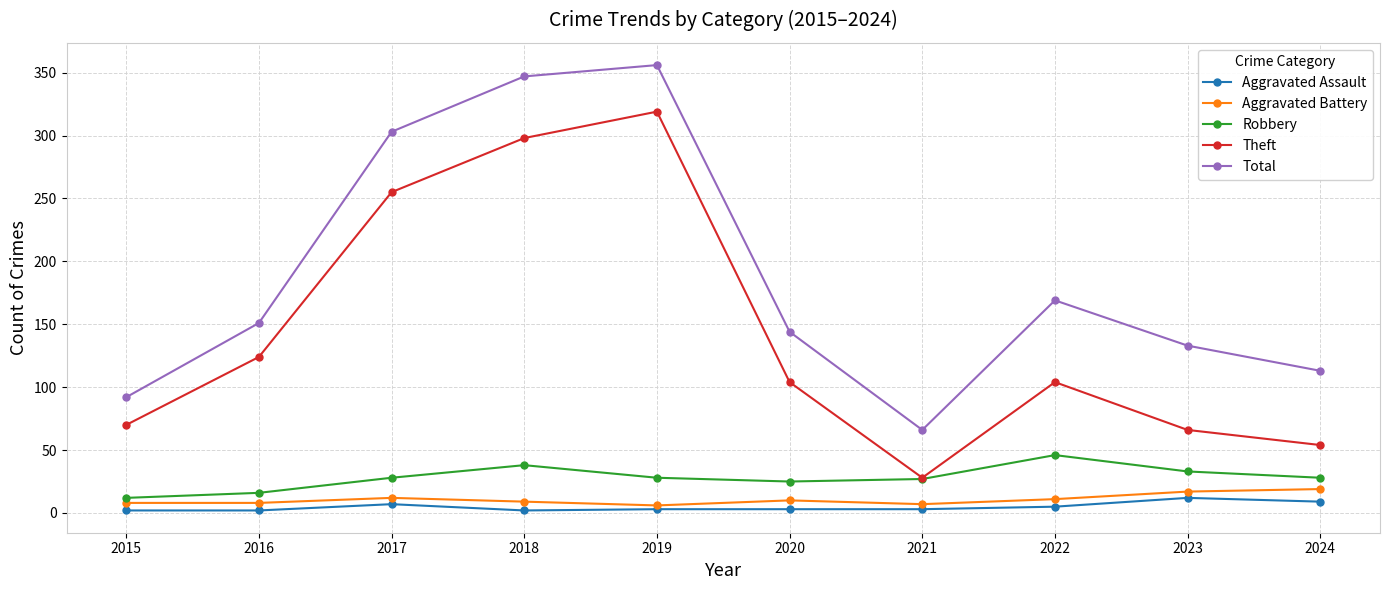

What is the average value of the Aggravated Battery series?

11